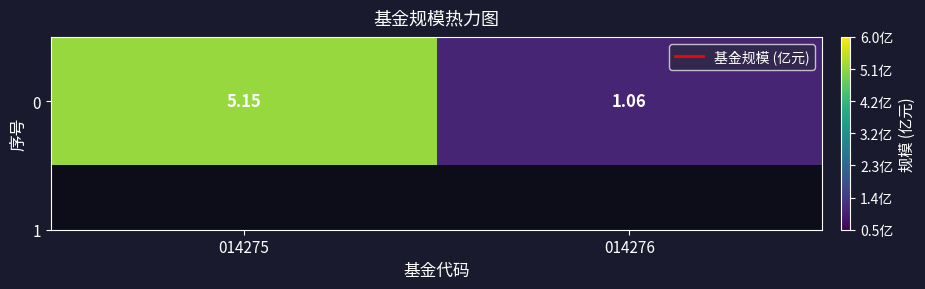

What is the sum of the values at 014275 and 014276?

6.2